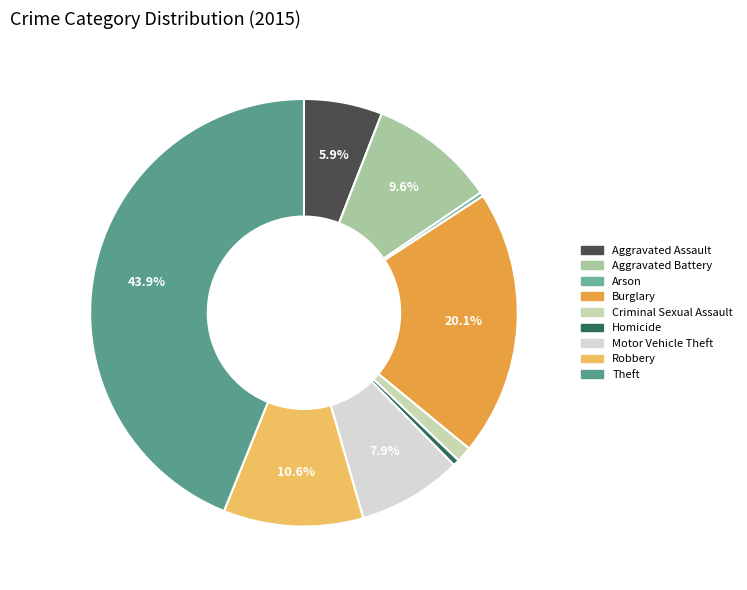

The Theft slice represents 44% of the pie. True or false?

True